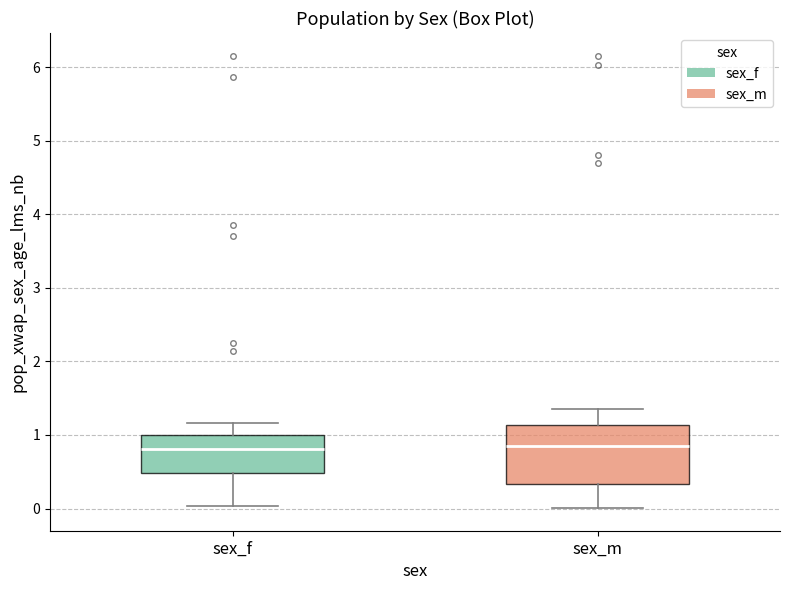

Reading left to right, read every box against the y-axis: the position of its median line, the range the box covers, and the ends of its whiskers. The values are not printed on the chart, so give them approximately, as read against the axis.

sex_f: median 0.8, box 0.5 to 1.0, whiskers 0.0 to 1.2
sex_m: median 0.9, box 0.3 to 1.1, whiskers 0.0 to 1.3